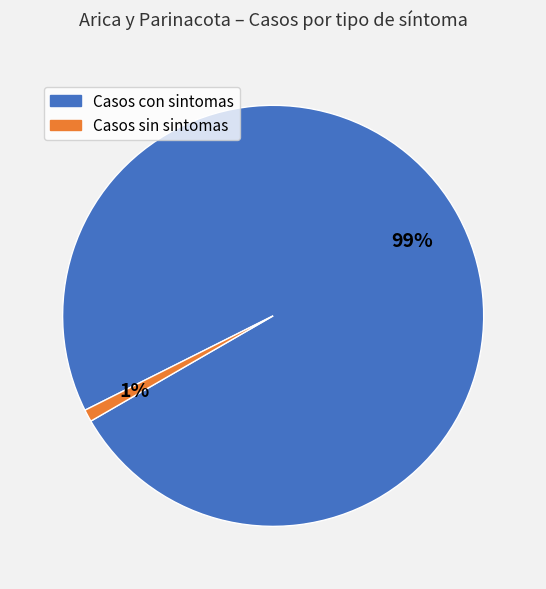

Is the sum of Casos sin sintomas and Casos con sintomas greater than half?

Yes